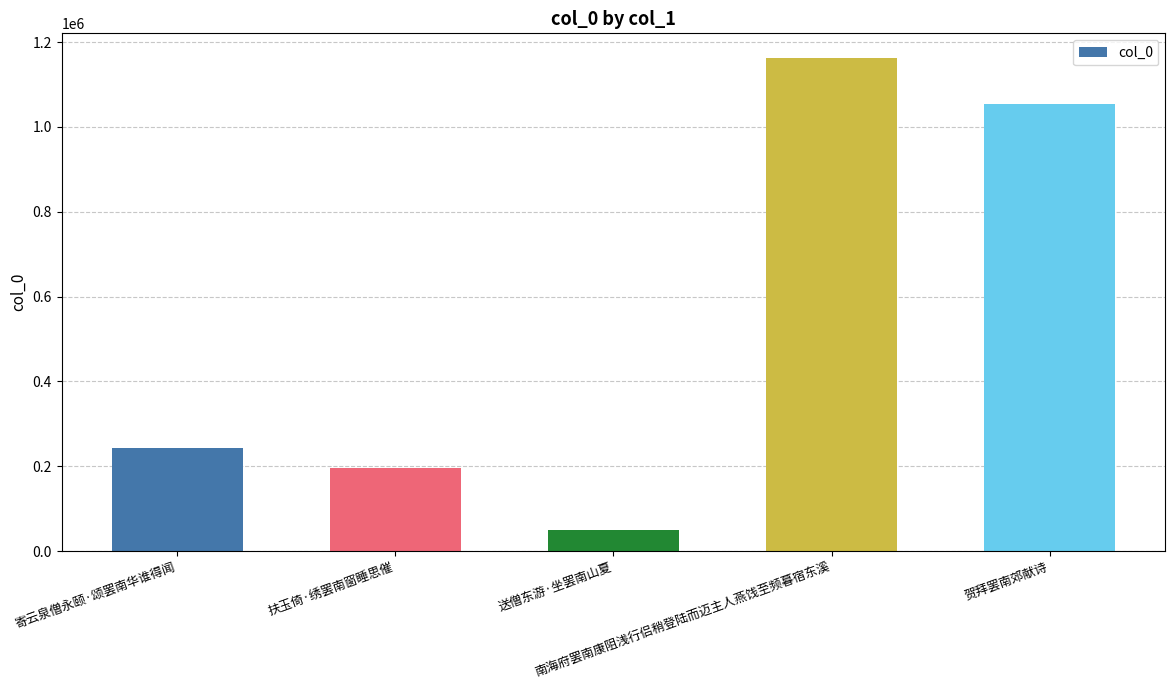

Reading left to right, extract all data points from this chart.

243316	196500	50541	1162464	1054682